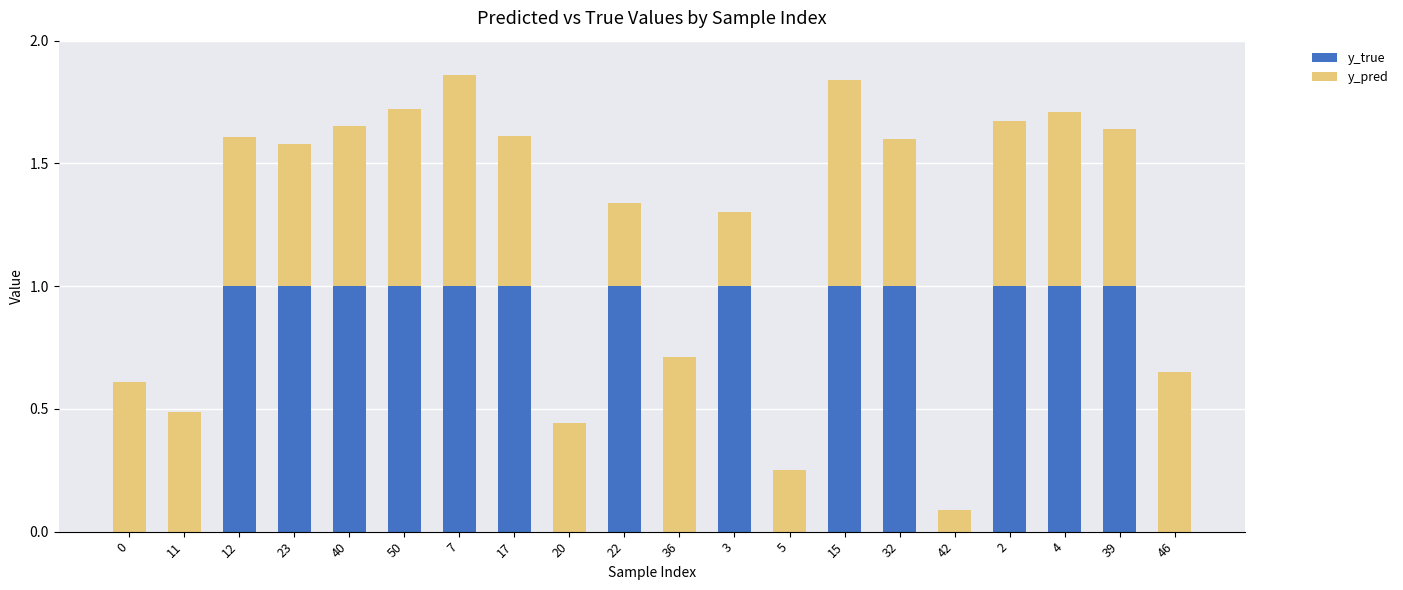

The value of y_true at 32 is 1.3. True or false?

False